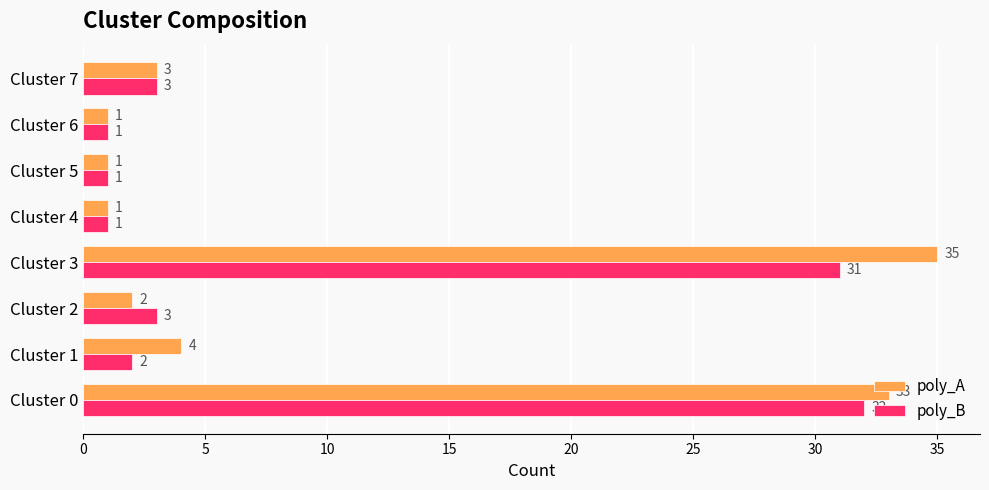

At how many categories does at least one series exceed 29?

2